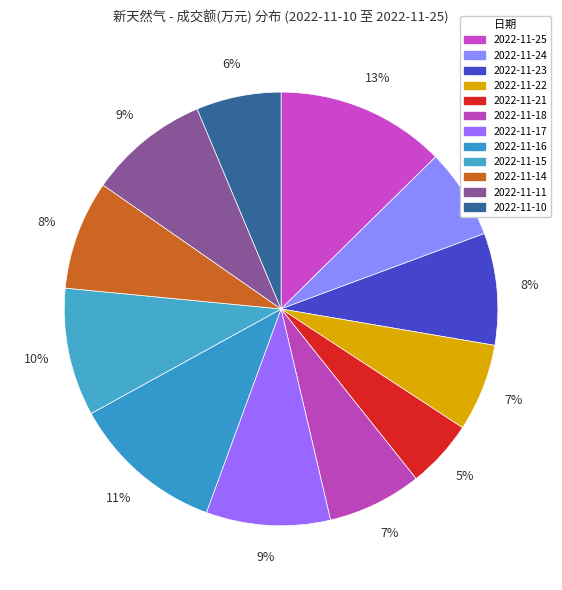

Do 2022-11-25 and 2022-11-18 together represent more than half of the pie?

No